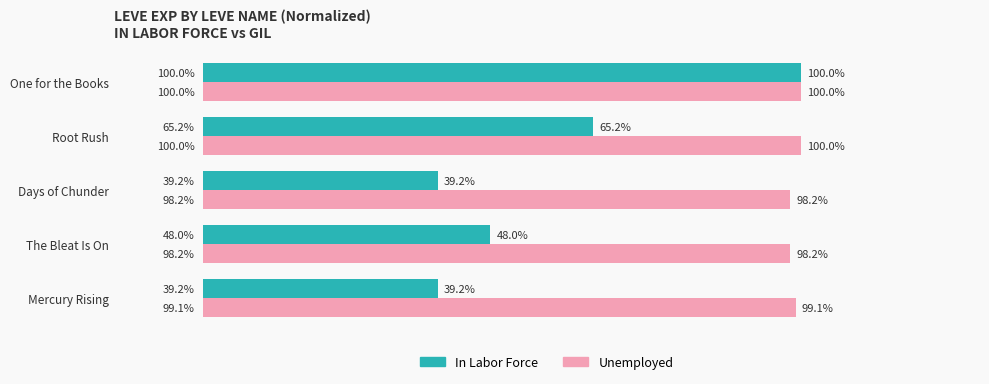

At which label is Unemployed closest to 99?

Mercury Rising